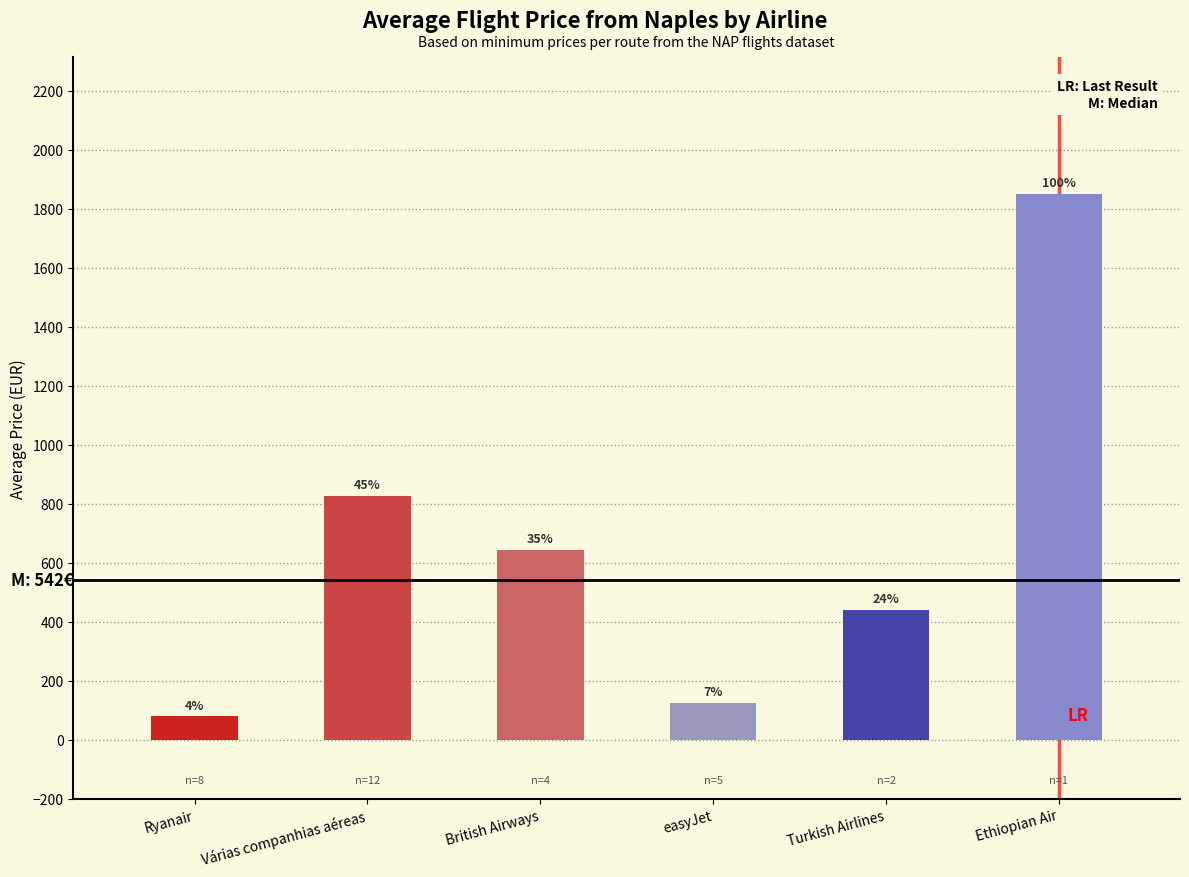

True or false: the data shows 125.1 at easyJet.

True